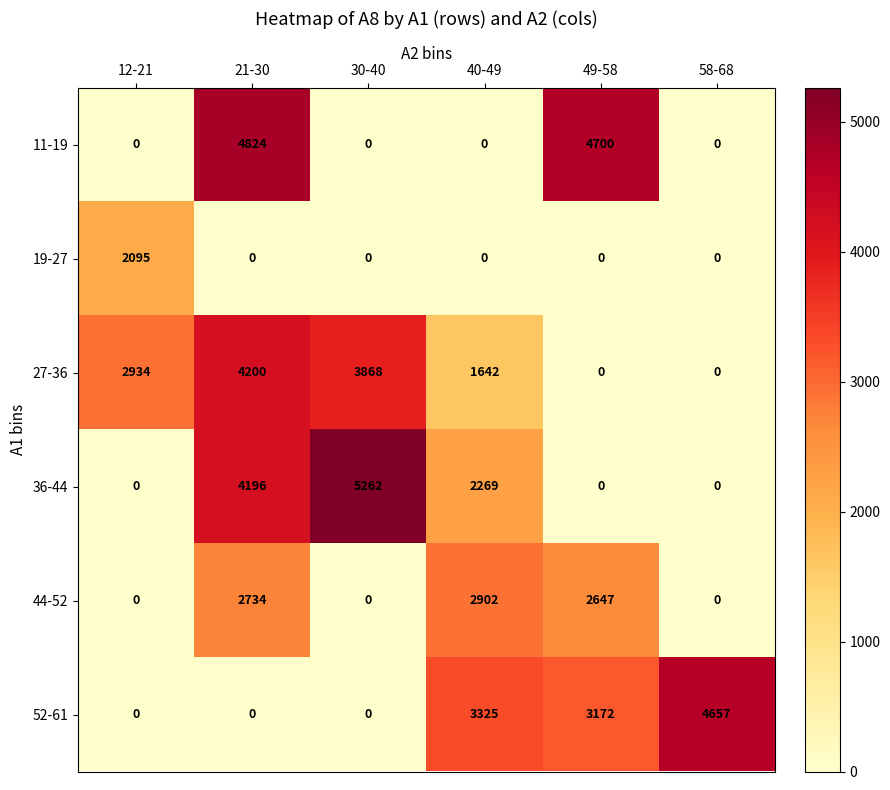

Is the value of 27-36 at 40-49 greater than the value of 52-61 at 12-21?

Yes